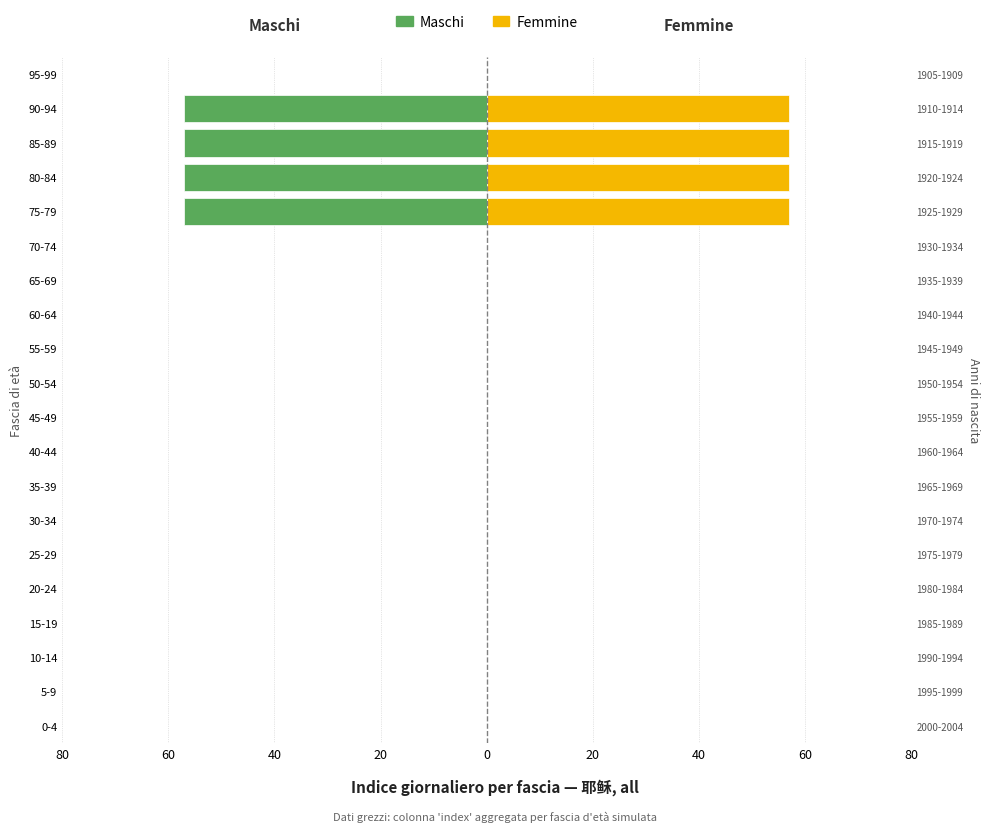

What is the difference between the second highest and second lowest values in the Femmine series?

57